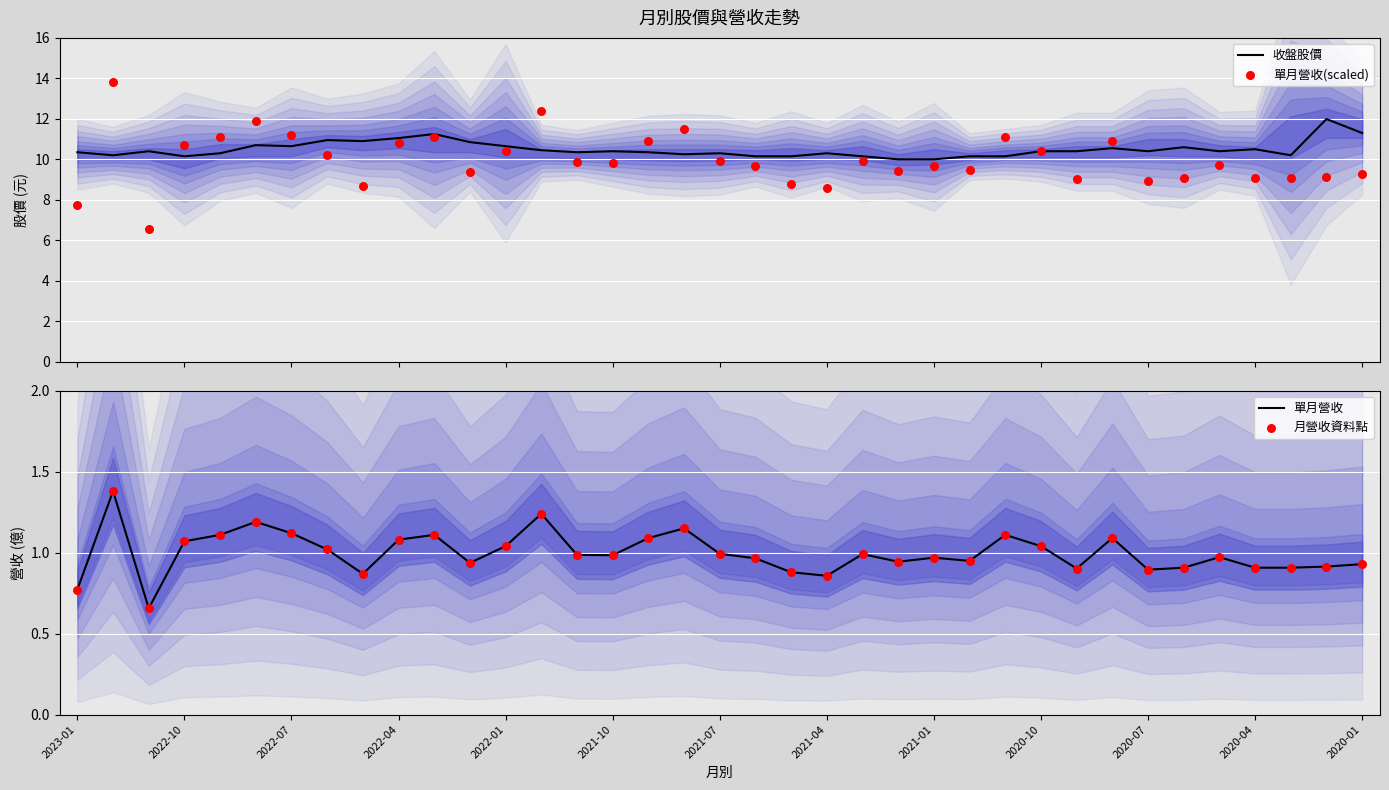

Is the value of 單月營收 at 28 greater than the value of 月營收資料點 at 22?

No